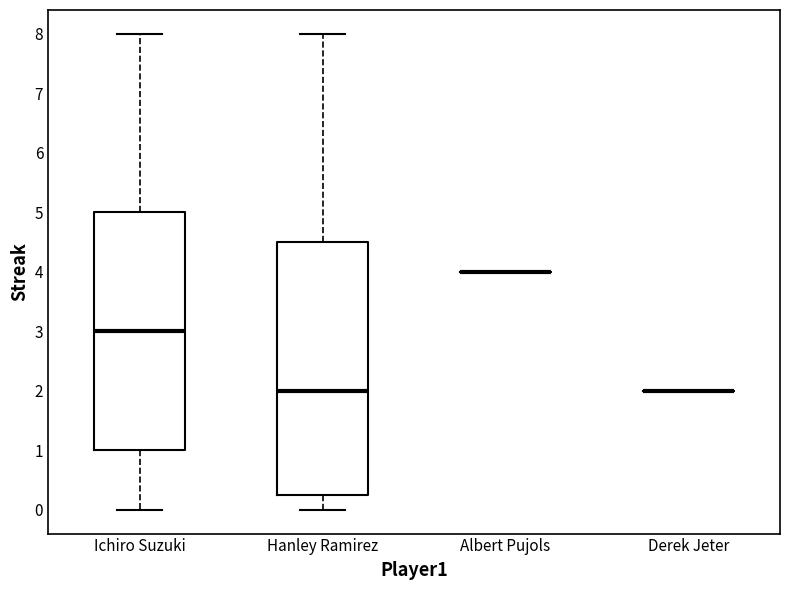

Reading left to right, read every box against the y-axis: the position of its median line, the range the box covers, and the ends of its whiskers. The values are not printed on the chart, so give them approximately, as read against the axis.

Ichiro Suzuki: median 3.0, box 1.0 to 5.0, whiskers 0.0 to 8.0
Hanley Ramirez: median 2.0, box 0.3 to 4.5, whiskers 0.0 to 8.0
Albert Pujols: box collapsed to a line at 4.0, whiskers 4.0 to 4.0
Derek Jeter: box collapsed to a line at 2.0, whiskers 2.0 to 2.0